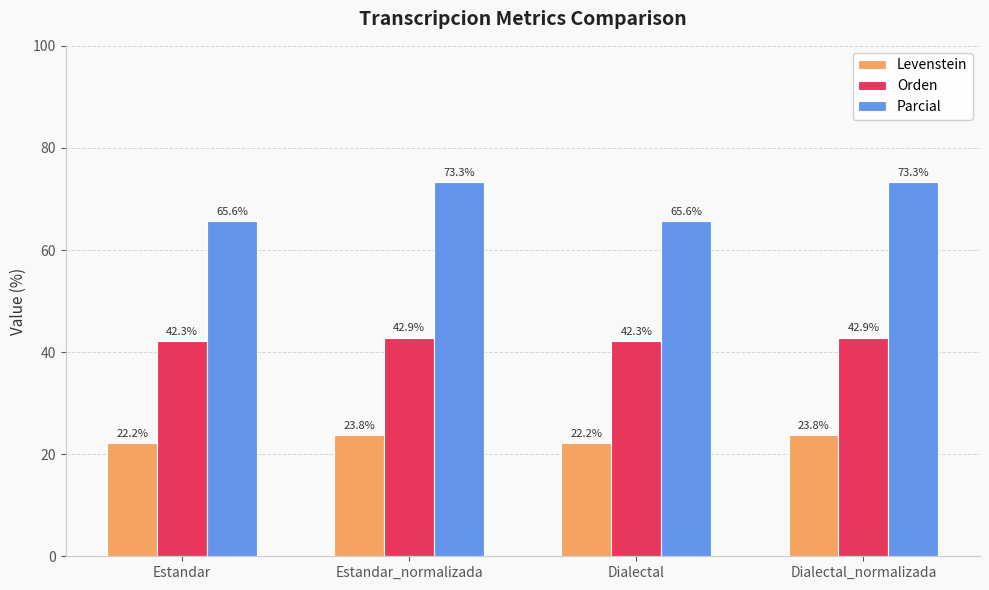

Count the number of data series in this chart.

3